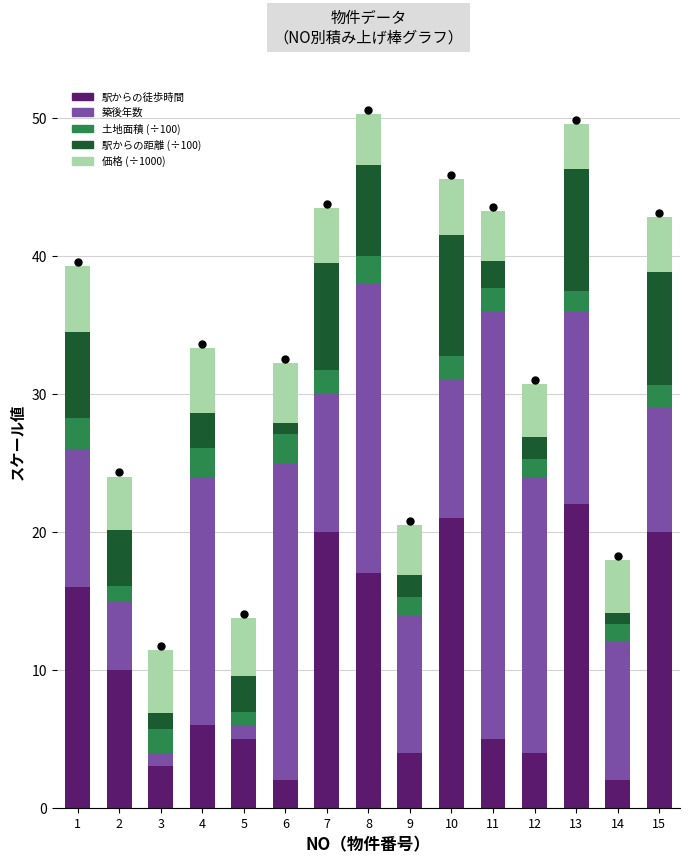

At how many categories does at least one series exceed 1?

15